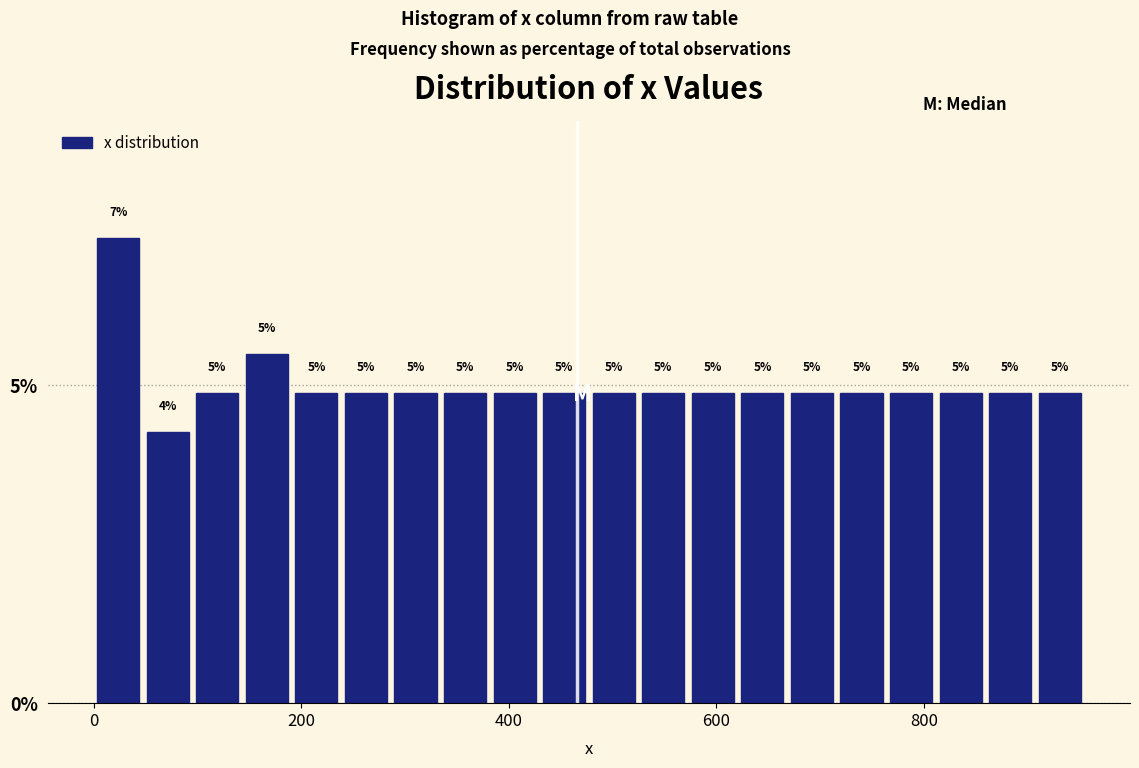

Read against the x-axis, roughly where is the centre of the tallest bar?

20